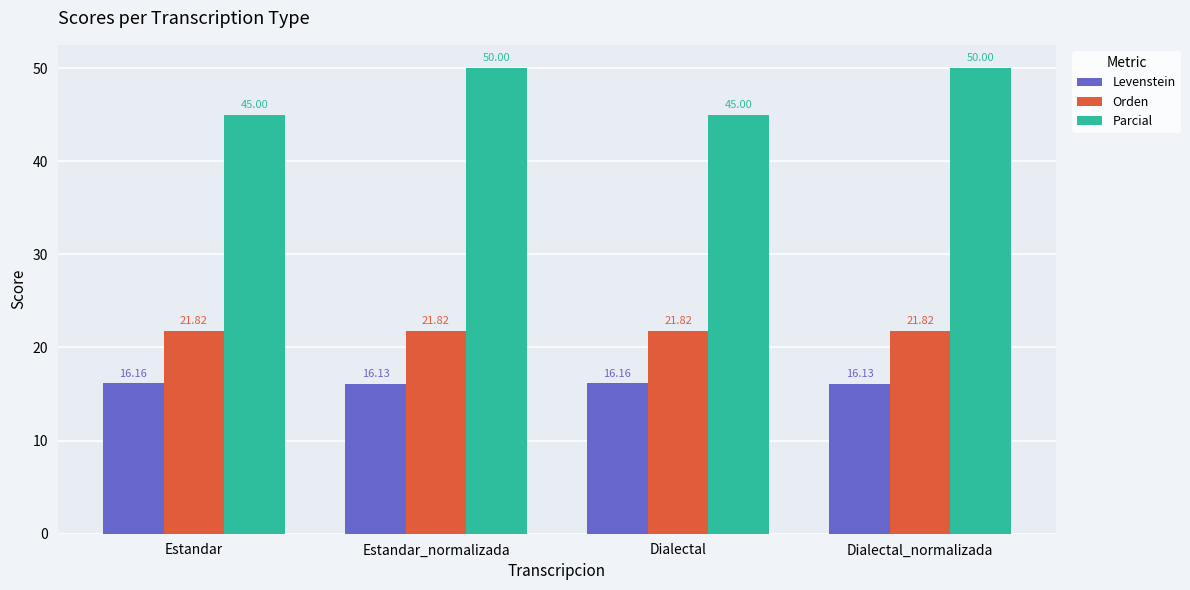

True or false: Levenstein has a value of 23.0 at Dialectal.

False